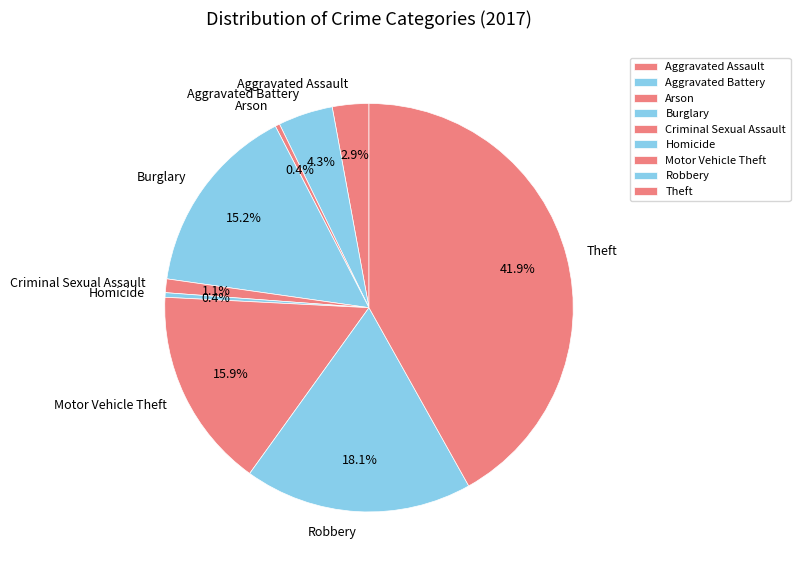

Is there any slice that represents more than half of the pie?

No